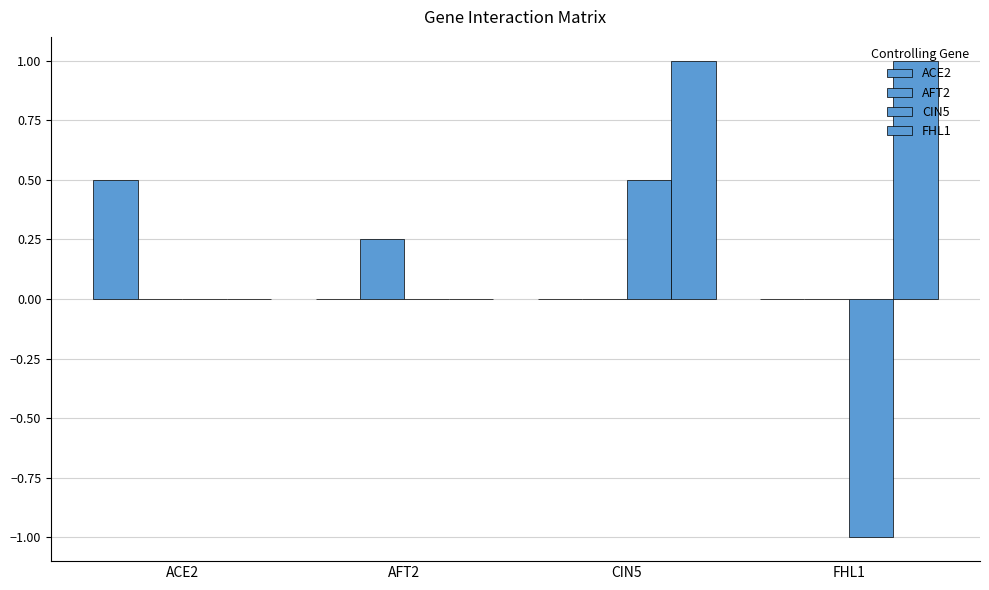

Does the chart contain stacked bars?

No